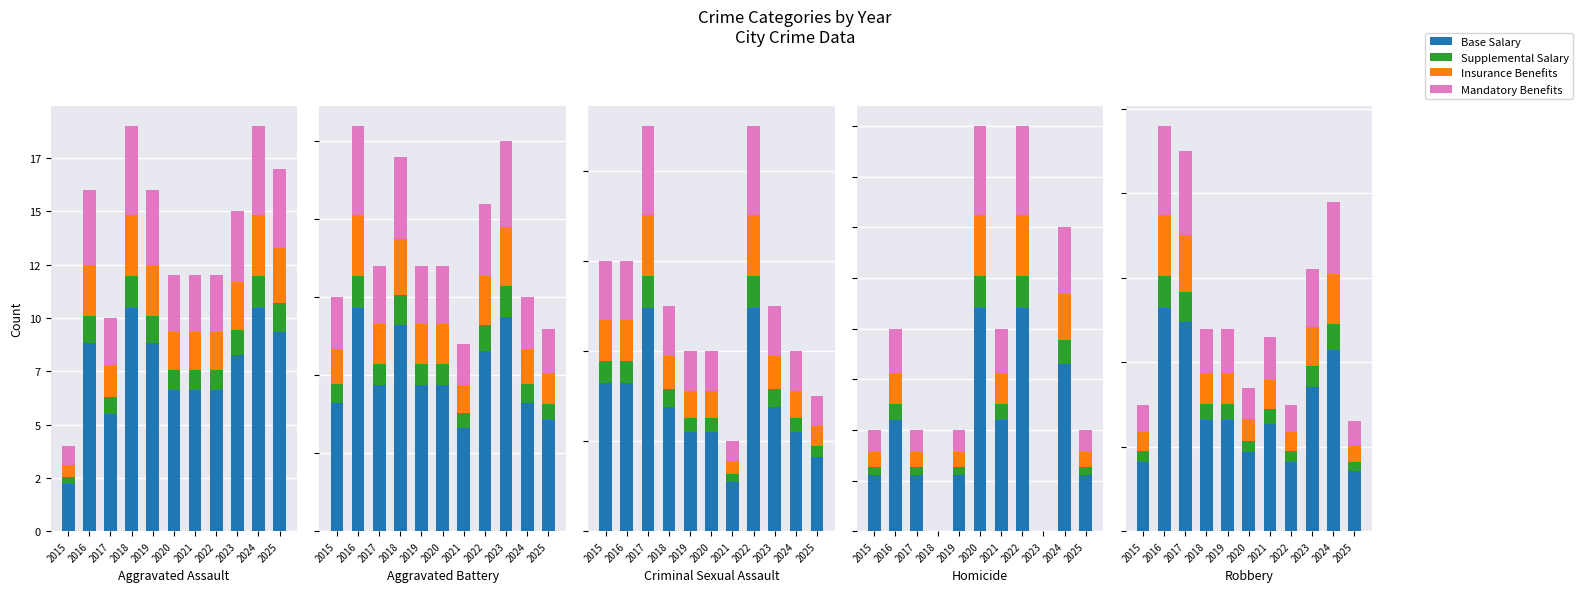

Which category has the lowest value in the Insurance Benefits series?

2015